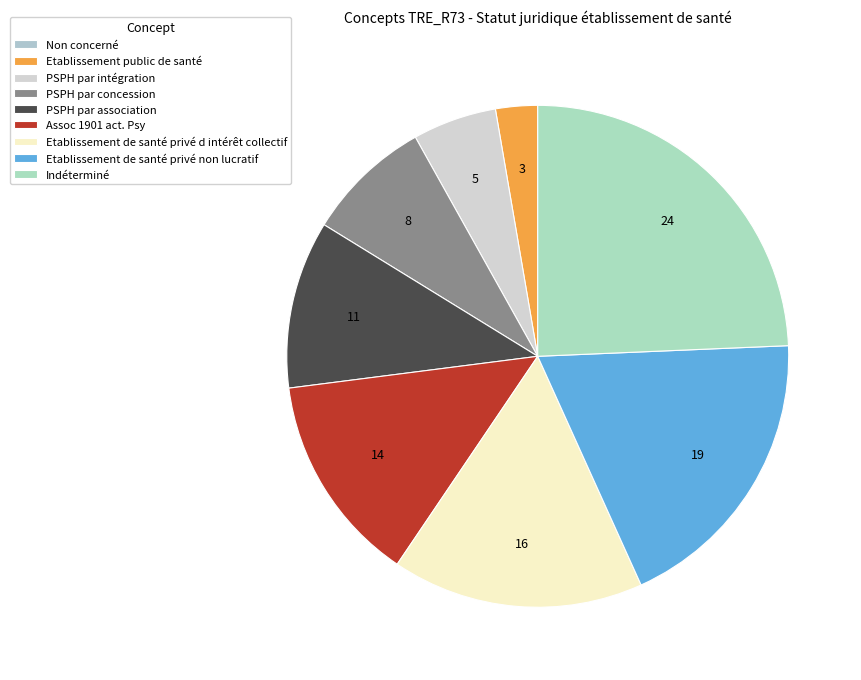

How many slices are in this pie chart?

9